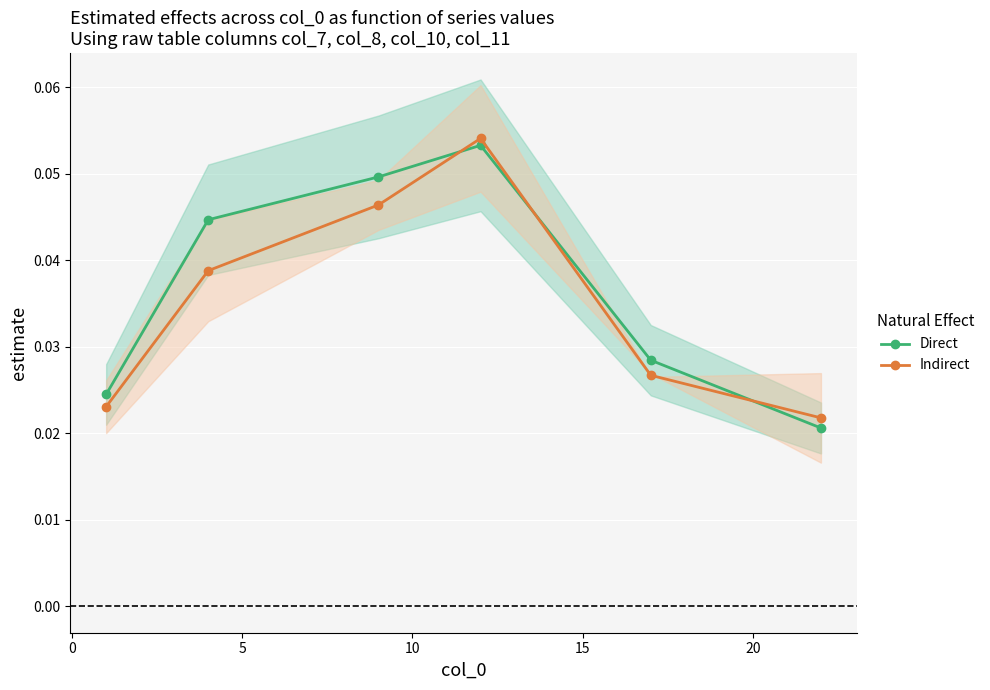

What value does the Direct series have at 10?

0.1